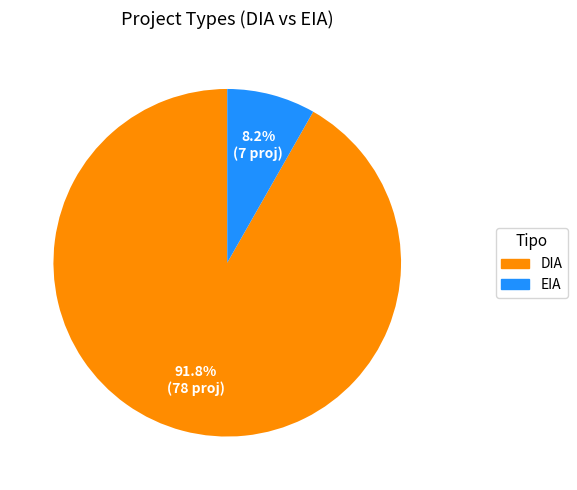

To the nearest percent, what is the average slice percentage?

50%